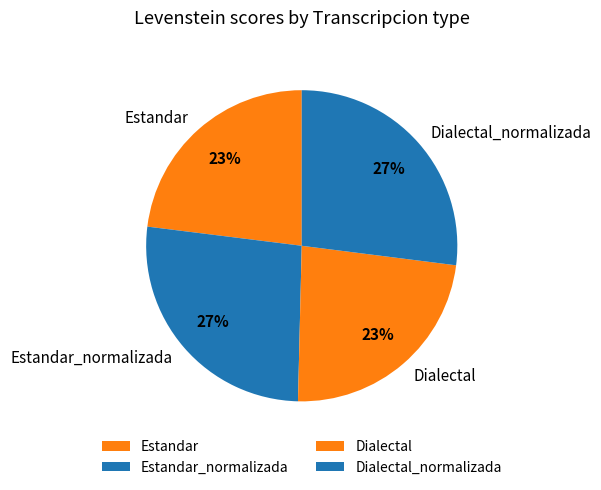

To the nearest percent, what portion does Dialectal_normalizada represent?

27%